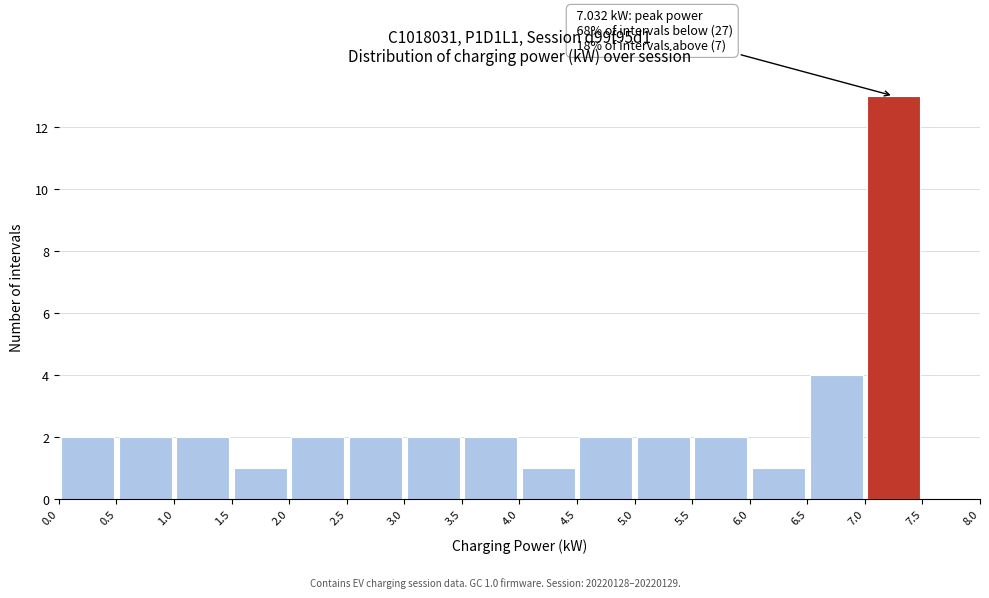

Over which range of the x-axis is the bar tallest?

7.0 to 7.5